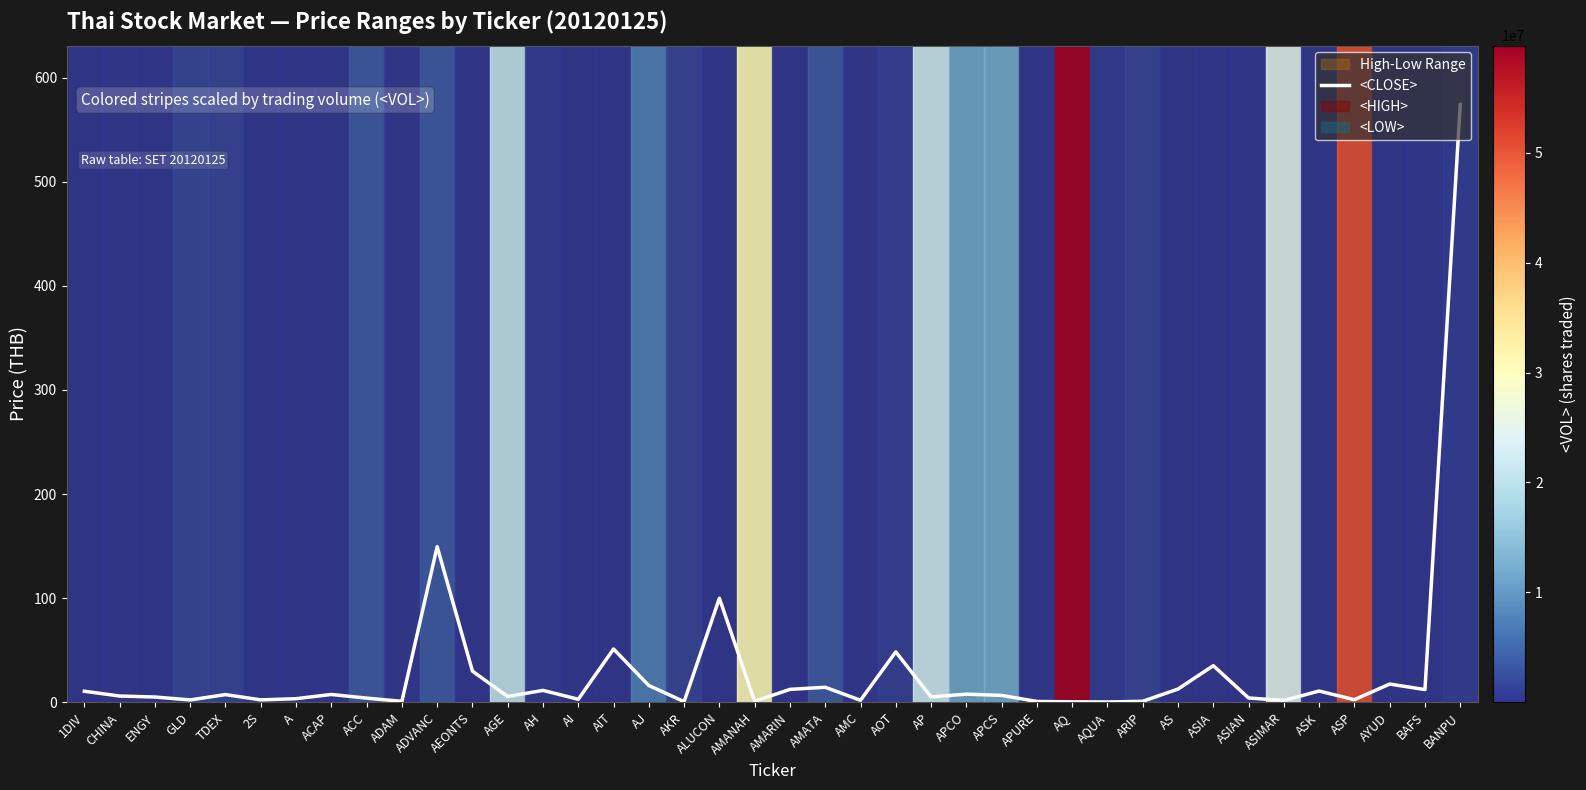

What is the difference between the second highest and minimum values?

149.1